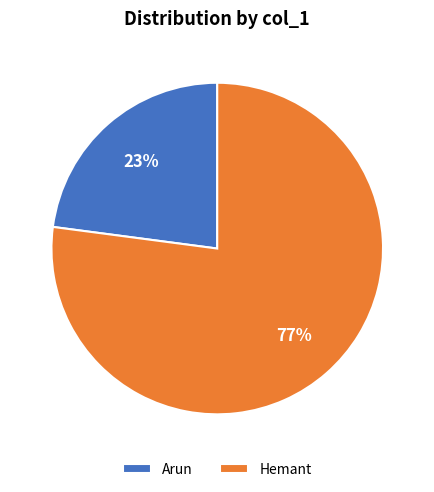

Rank the categories by value from lowest to highest.

Arun, Hemant